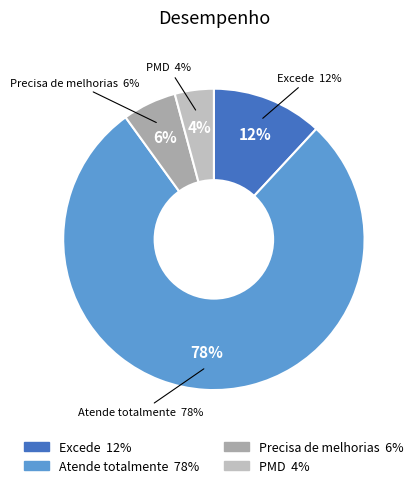

Which category has the biggest portion of the pie?

Atende totalmente